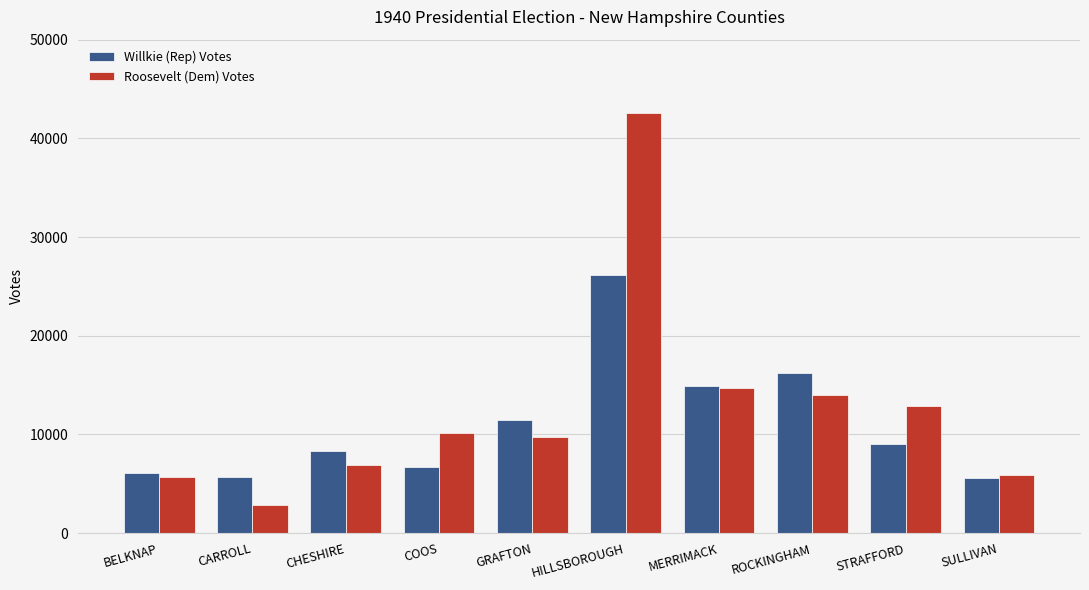

What is the spread (max minus min) of values at HILLSBOROUGH?

16379